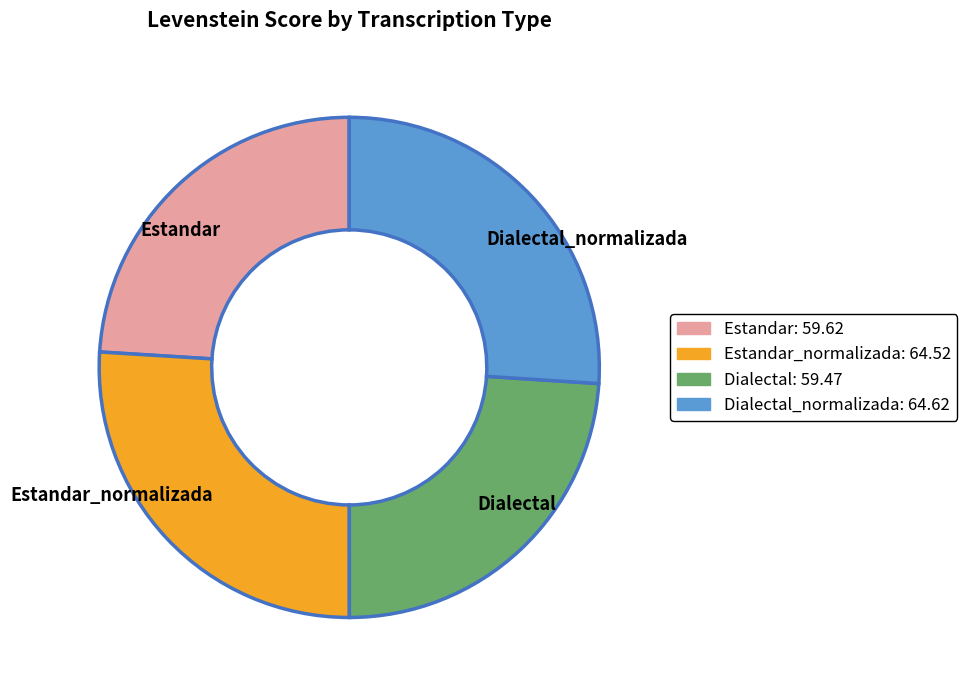

Is it true that Estandar_normalizada is 15% of the pie?

False